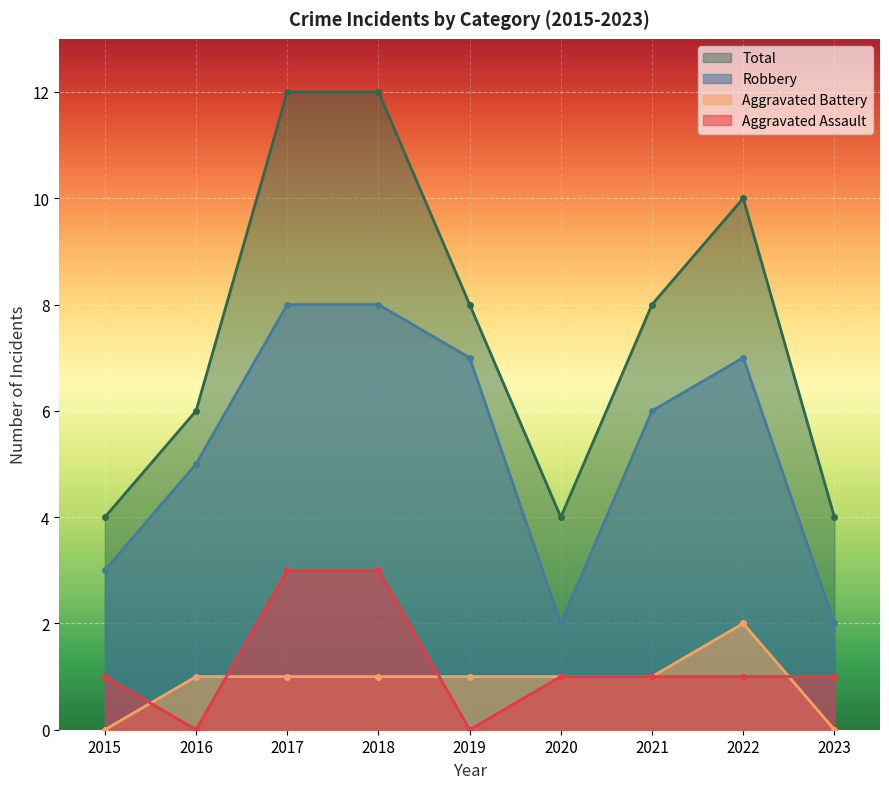

What is the average value of the Total series?

8